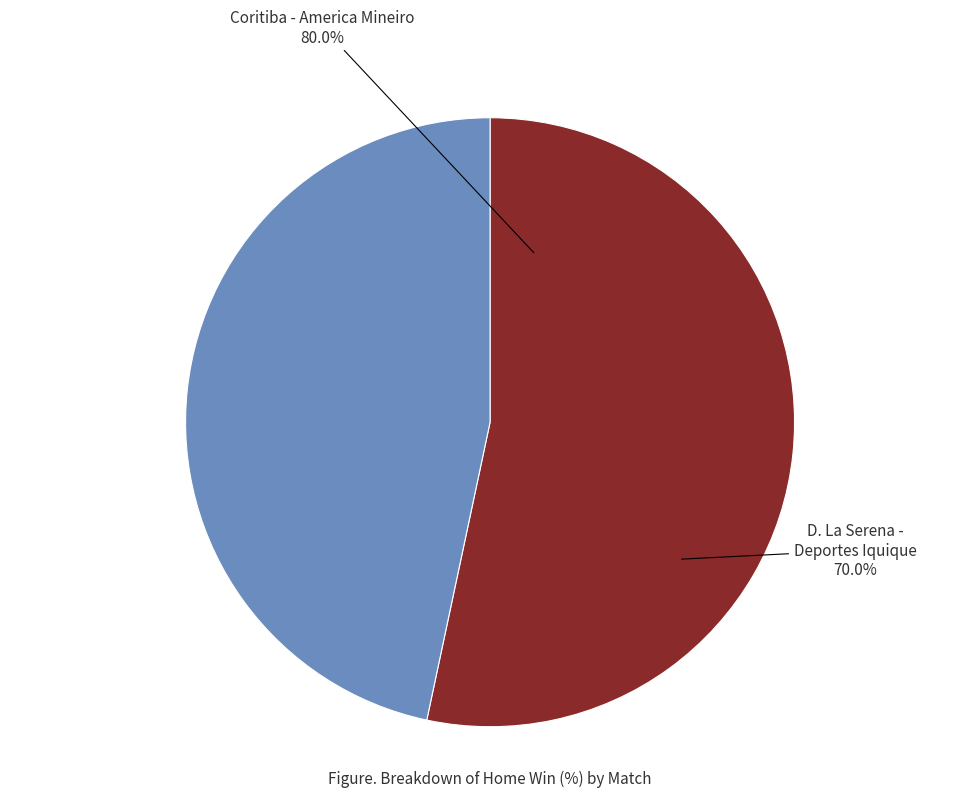

Rank the categories by value from highest to lowest.

Coritiba - America Mineiro, D. La Serena - Deportes Iquique